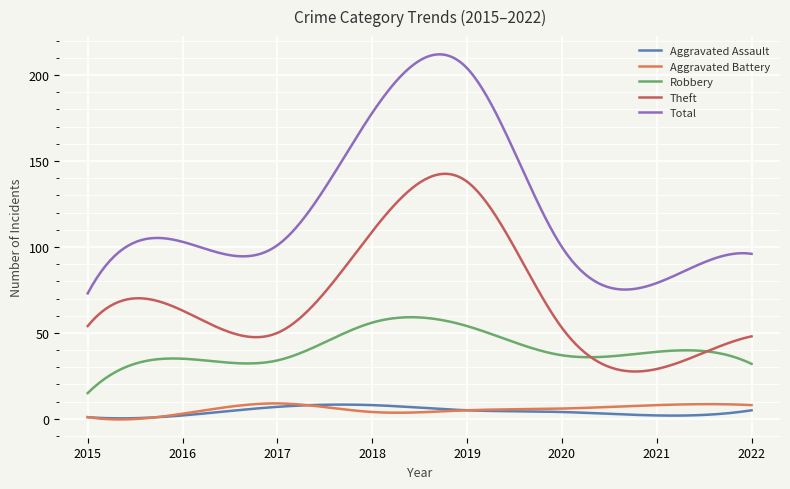

True or false: Aggravated Assault and Total intersect in this chart.

False